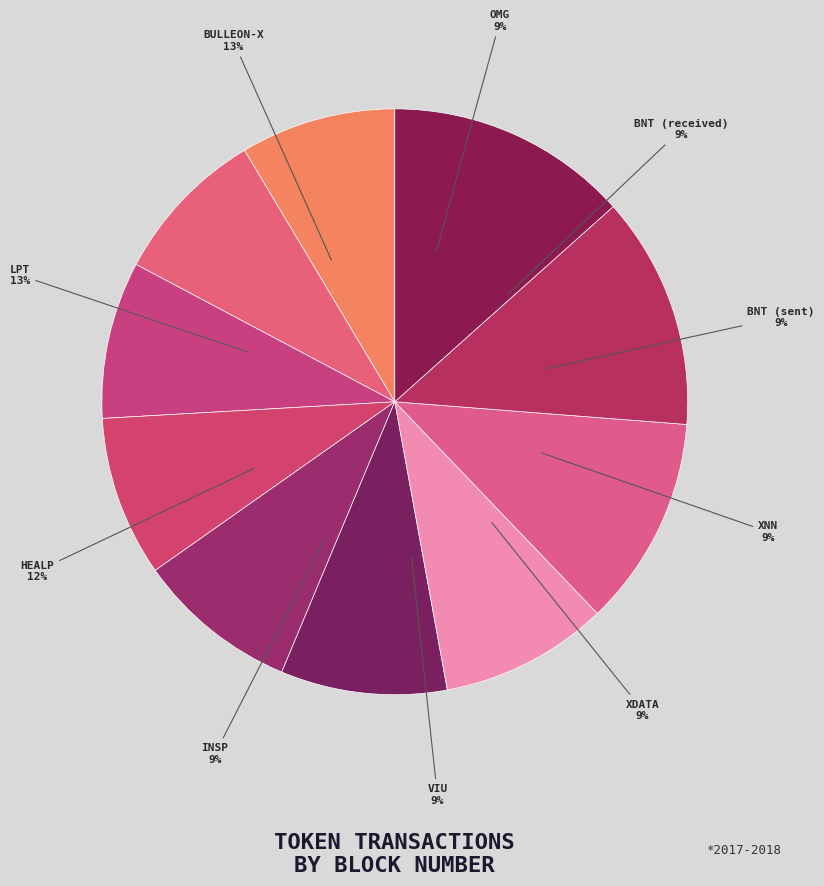

Rank the categories by value from lowest to highest.

OMG, BNT (received), BNT (sent), XNN, XDATA, VIU, INSP, HEALP, LPT, BULLEON-X